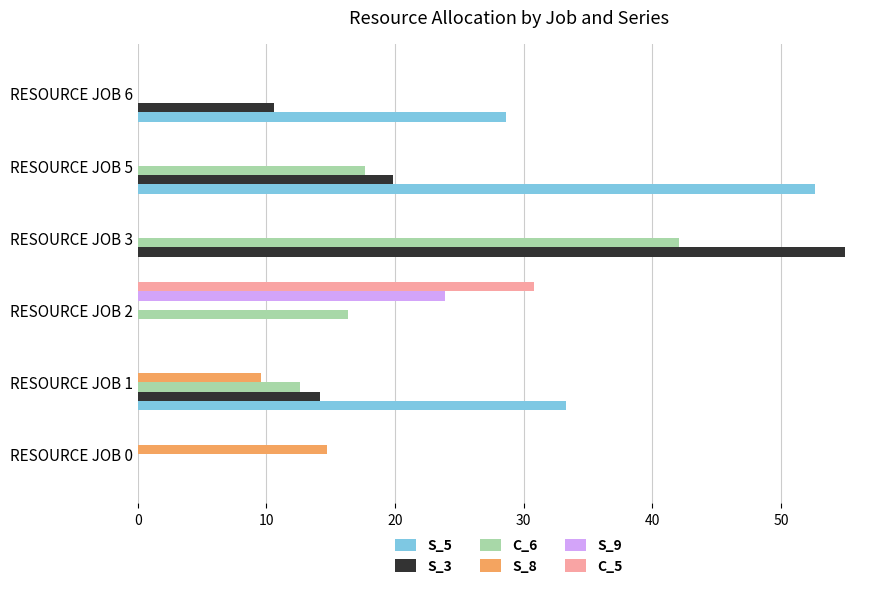

What is the sum of all S_3 values?

99.6